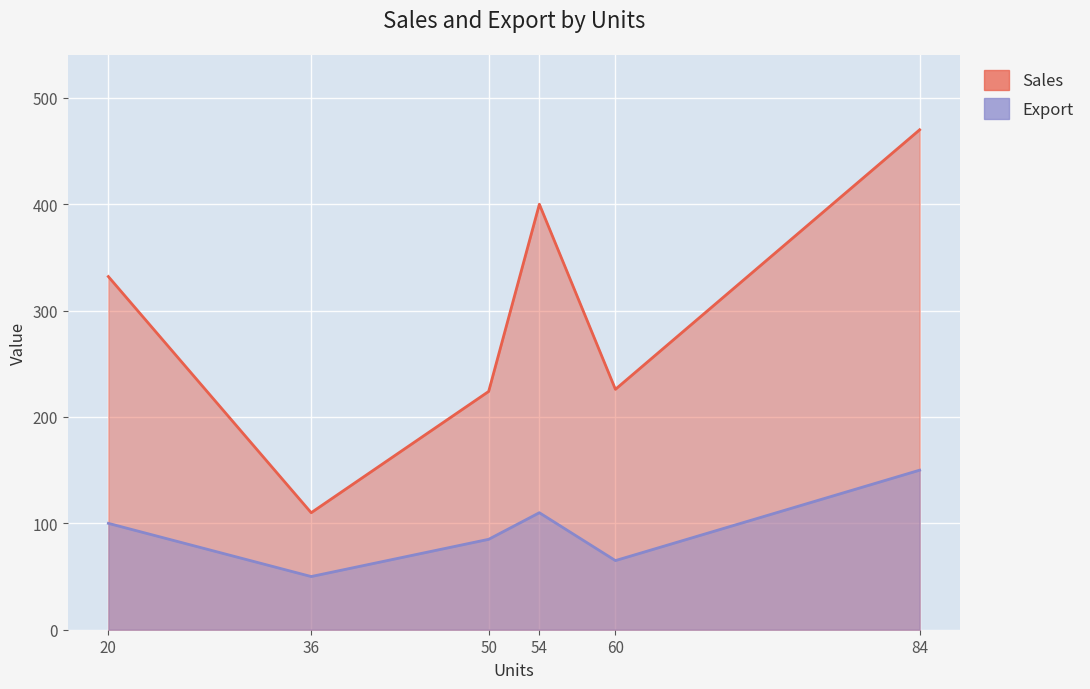

What is the total value across all series at 36?

160